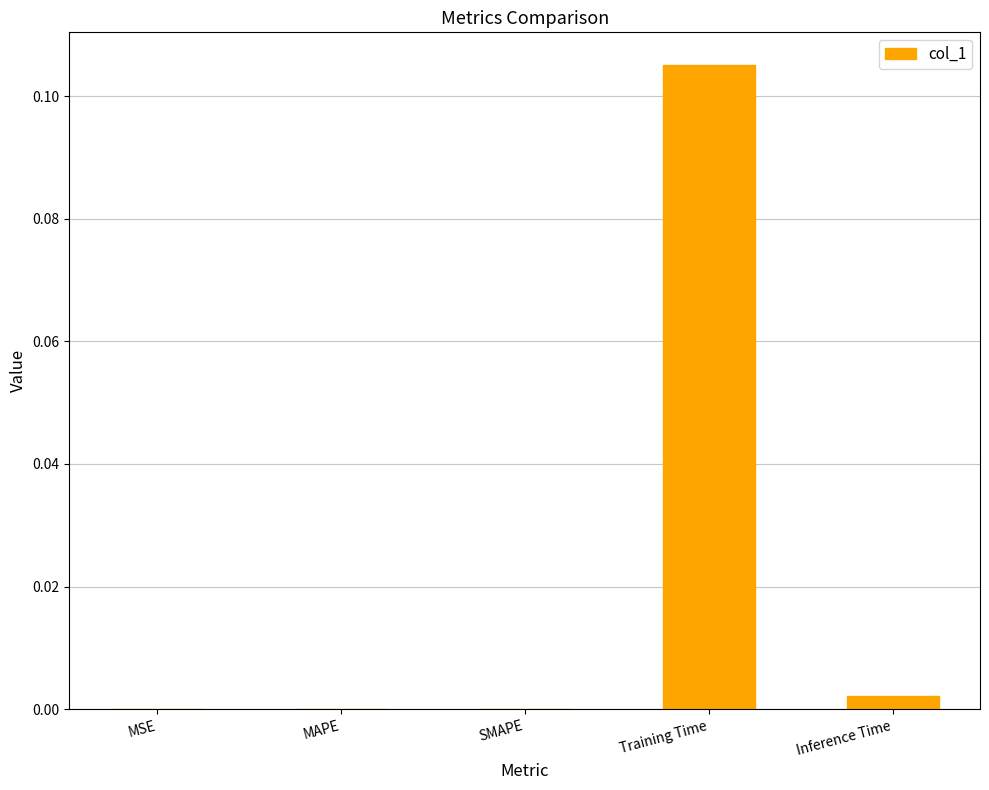

At which category does the chart reach its peak across all series?

Training Time